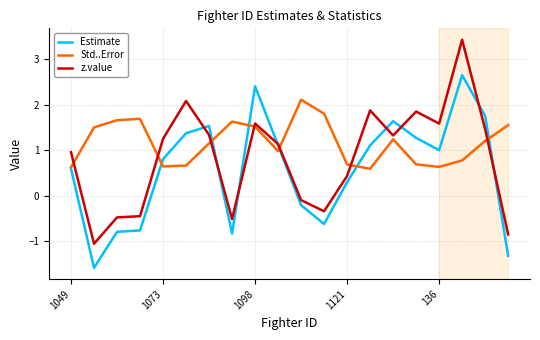

List the series in order of their overall mean, lowest first.

Estimate, z.value, Std..Error